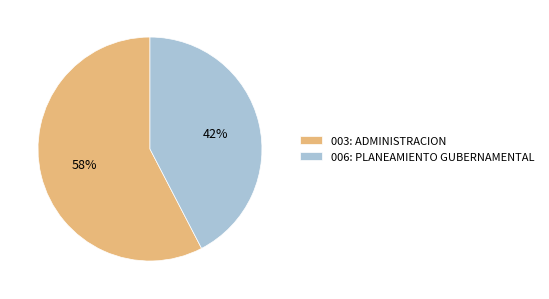

What is the majority slice?

003: ADMINISTRACION